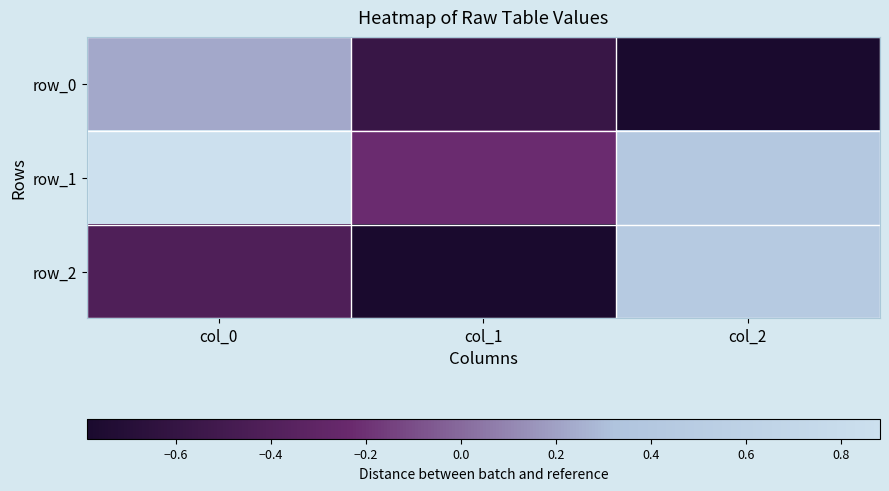

Is the value of row_0 at col_1 greater than the value of row_1 at col_1?

No